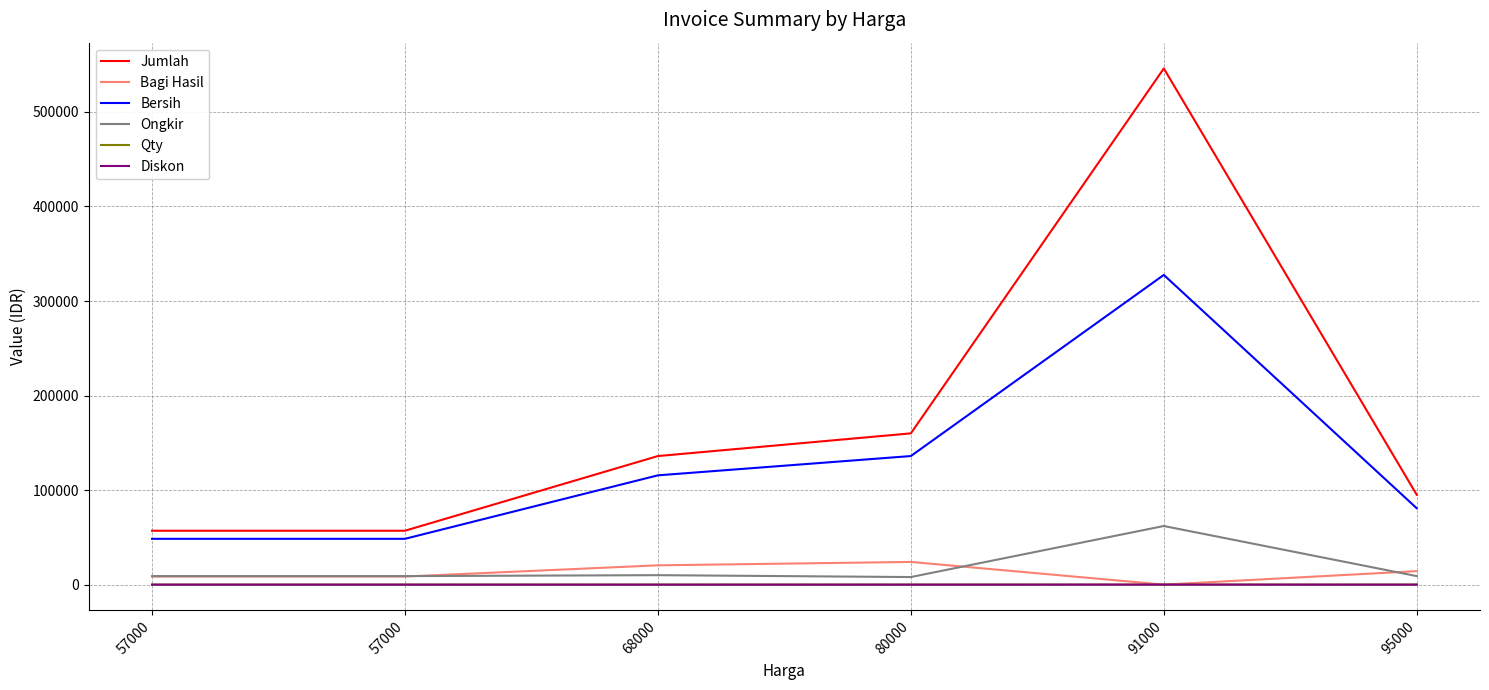

What are all the series names shown in the legend?

Jumlah, Bagi Hasil, Bersih, Ongkir, Qty, Diskon